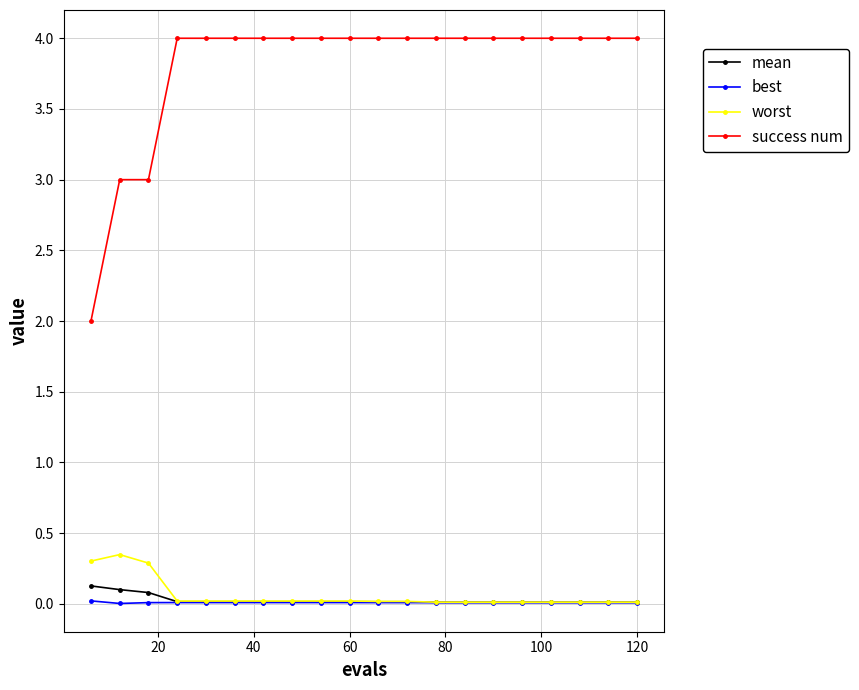

True or false: success num and best intersect in this chart.

False